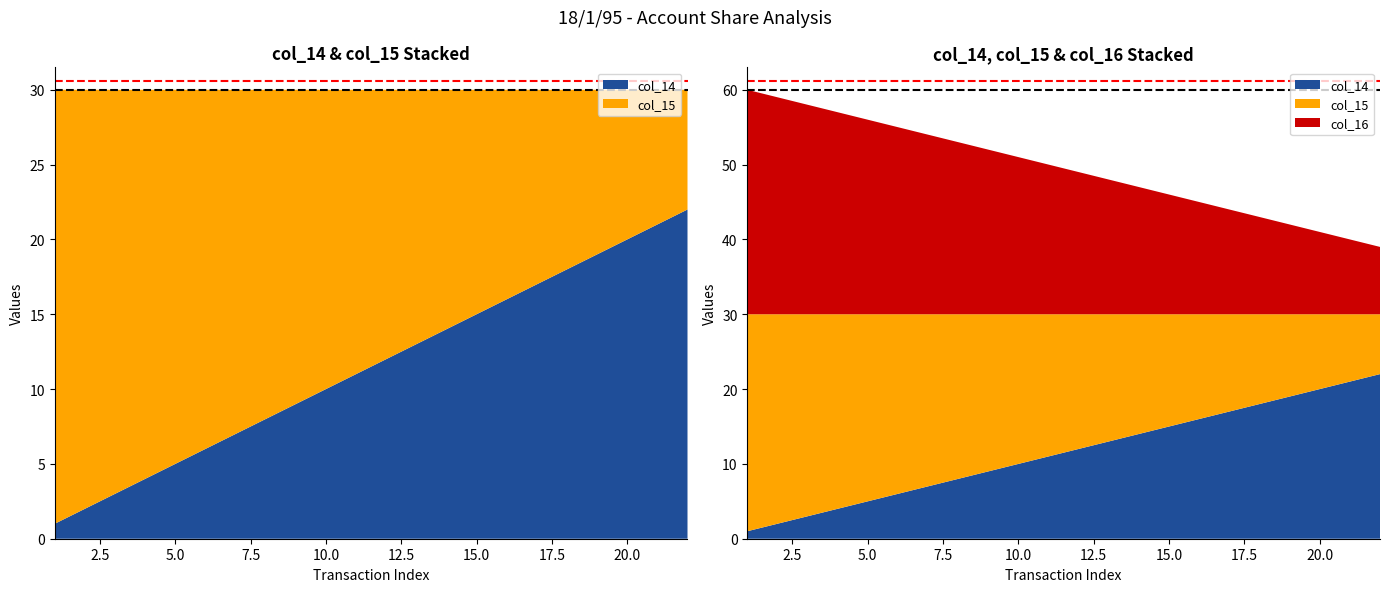

Reading right to left, extract all data points from this chart.

col_14: 22	21	20	19	18	17	16	15	14	13	12	11	10	9	8	7	6	5	4	3	2	1
col_15: 8	9	10	11	12	13	14	15	16	17	18	19	20	21	22	23	24	25	26	27	28	29
col_16: 9	10	11	12	13	14	15	16	17	18	19	20	21	22	23	24	25	26	27	28	29	30